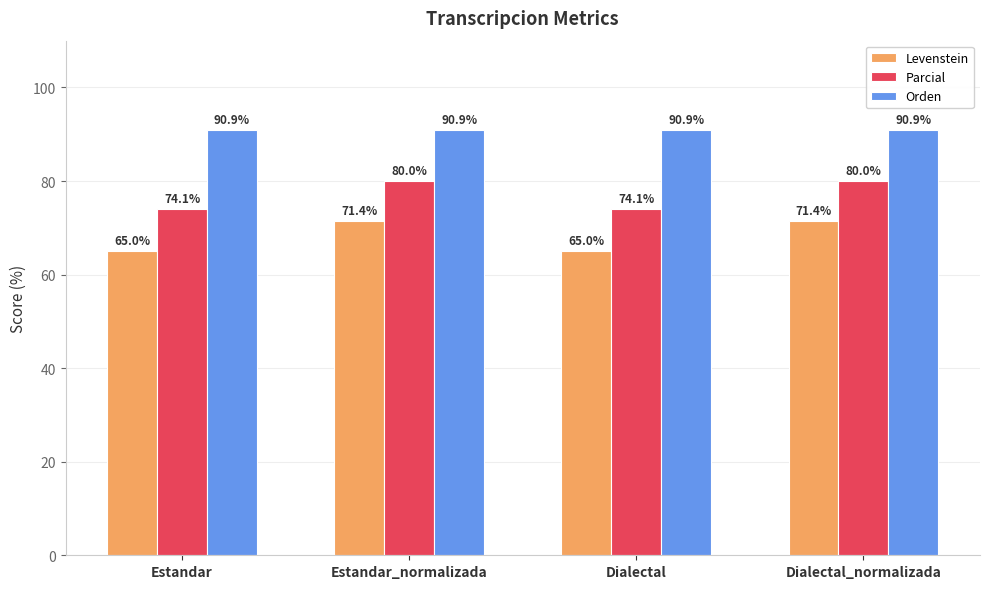

Does the chart contain stacked bars?

No